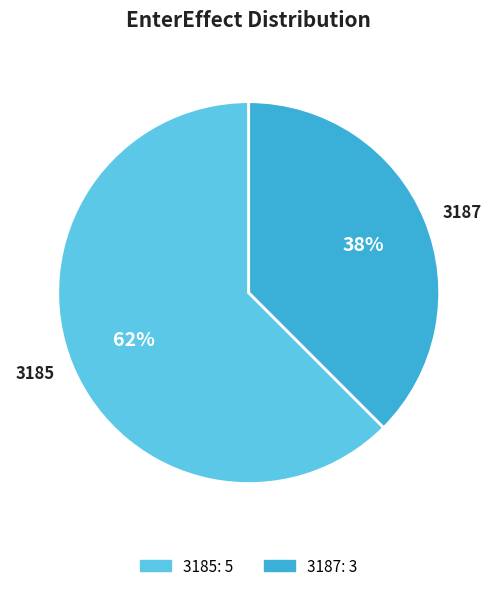

Between 3187 and 3185, which is larger?

3185